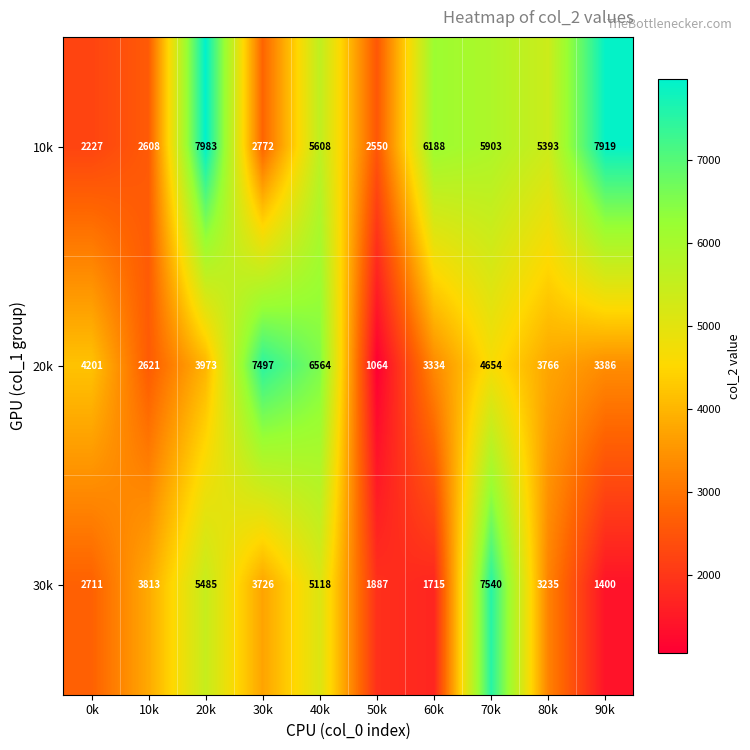

List the series in order of their overall mean, highest first.

10k, 20k, 30k